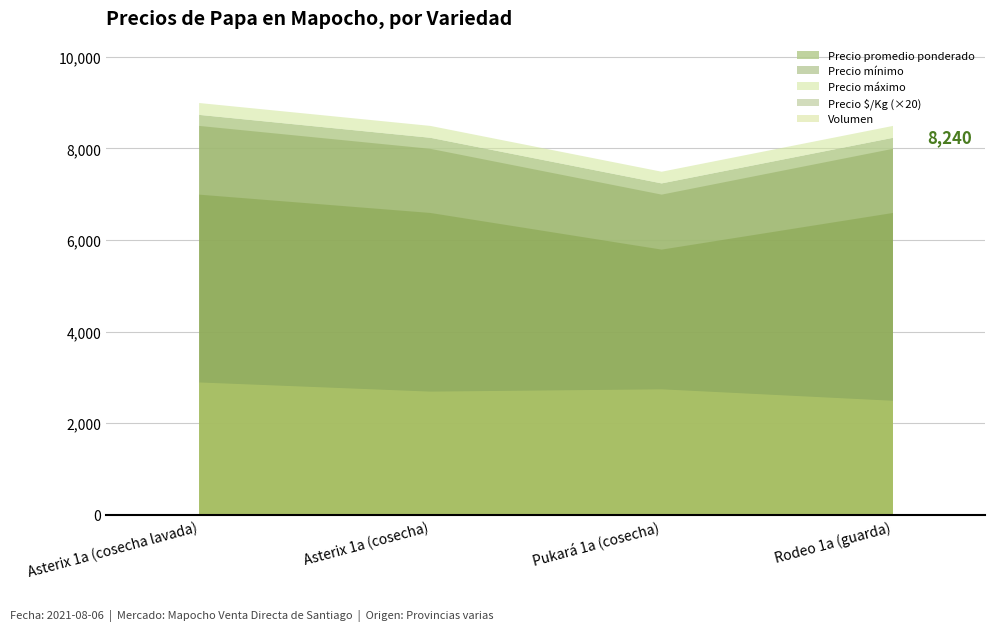

What is the average value of the Precio mínimo series?

7875